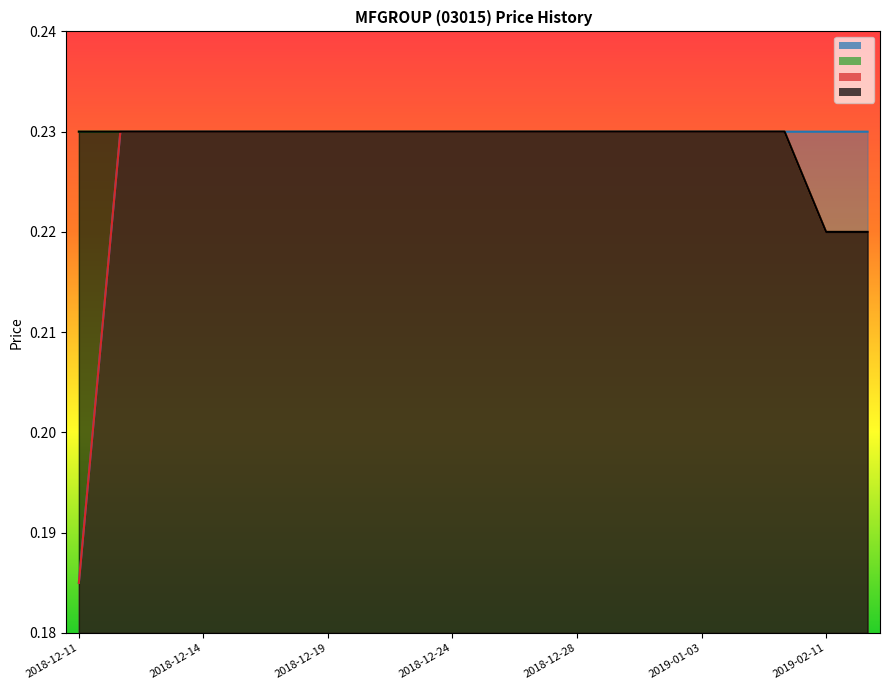

How many low values are between 0 and 1?

20